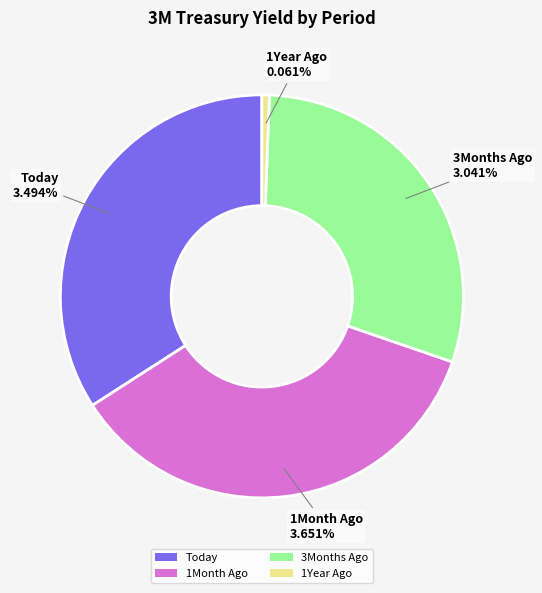

Is it true that 1Year Ago is 11% of the pie?

False